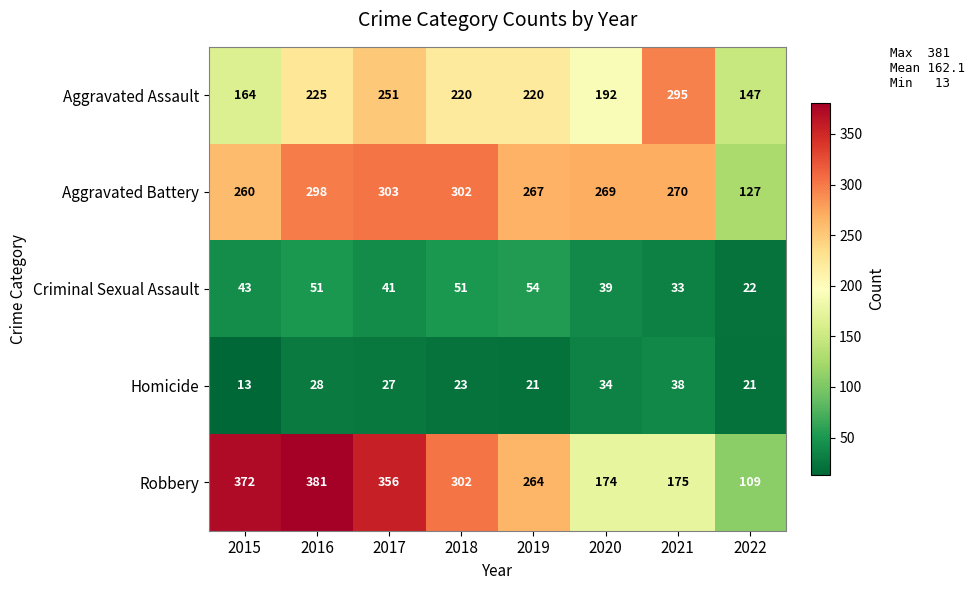

At which label does Robbery first exceed 302?

2015